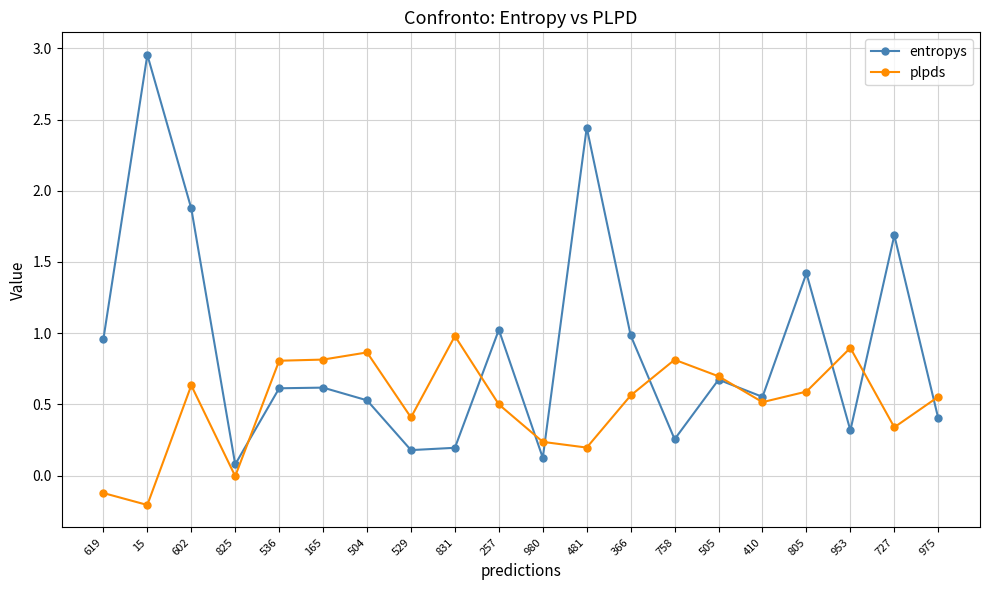

Rank the series by their maximum value, from highest to lowest.

entropys, plpds